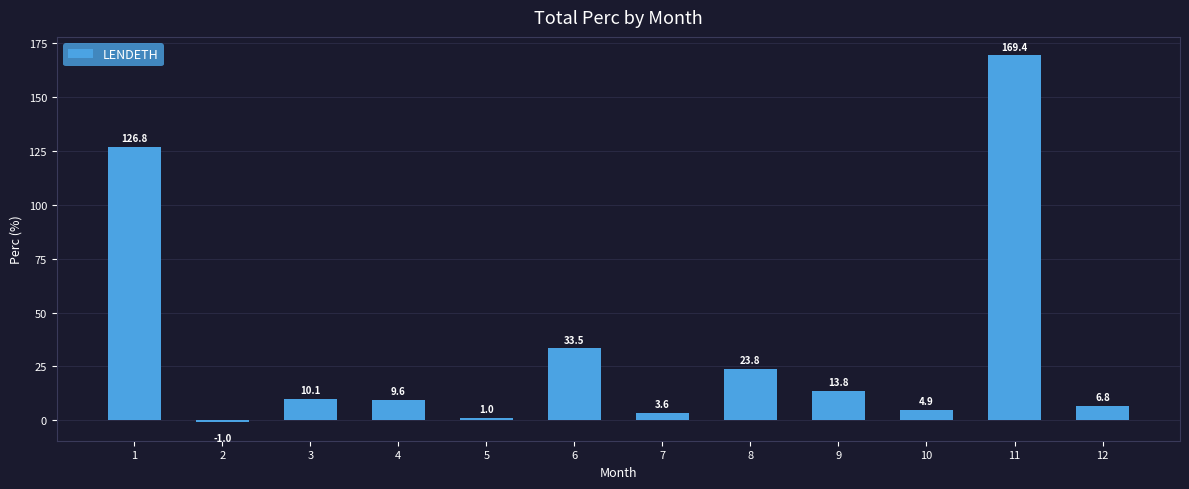

Reading left to right, extract all data points from this chart.

126.8	-1.0	10.1	9.6	1.0	33.5	3.6	23.8	13.8	4.9	169.4	6.8